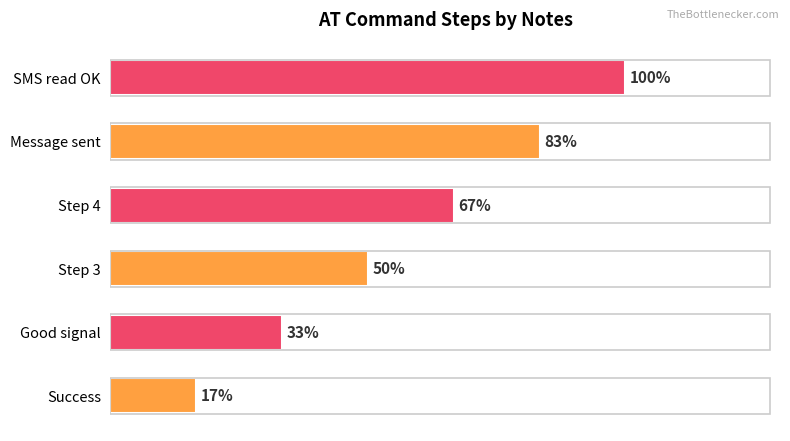

Are the bars horizontal?

Yes